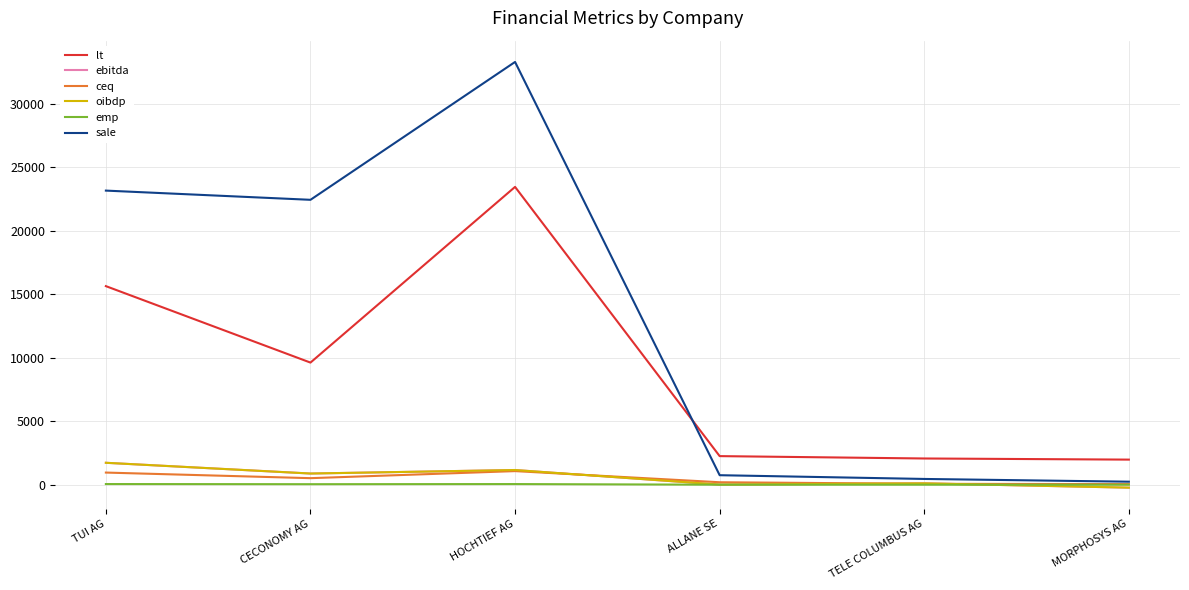

What is the label of the 4th point from the right?

HOCHTIEF AG